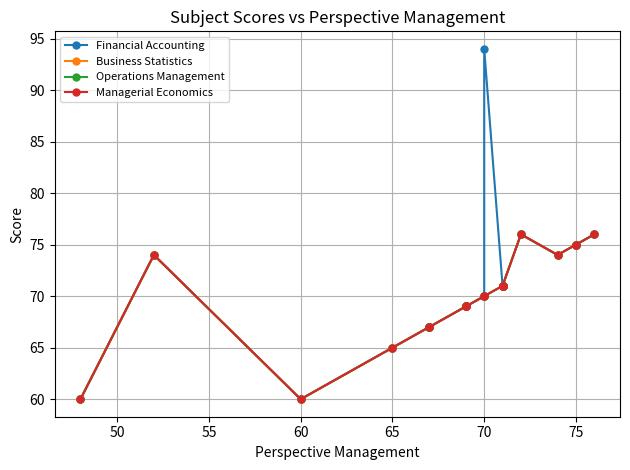

What is the maximum value shown in the chart?

94